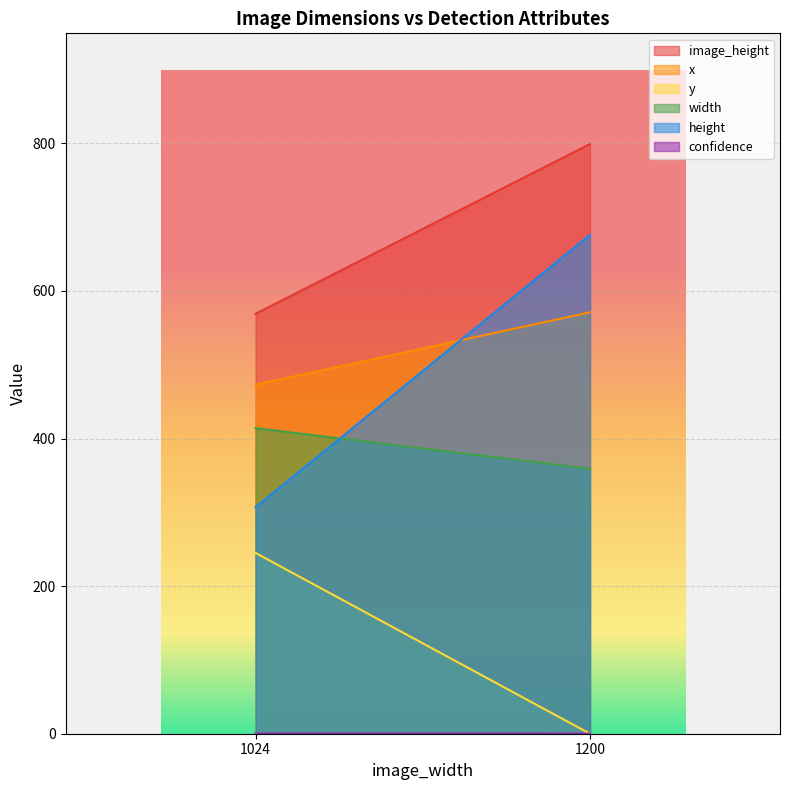

What is the sum of all y values?

245.0